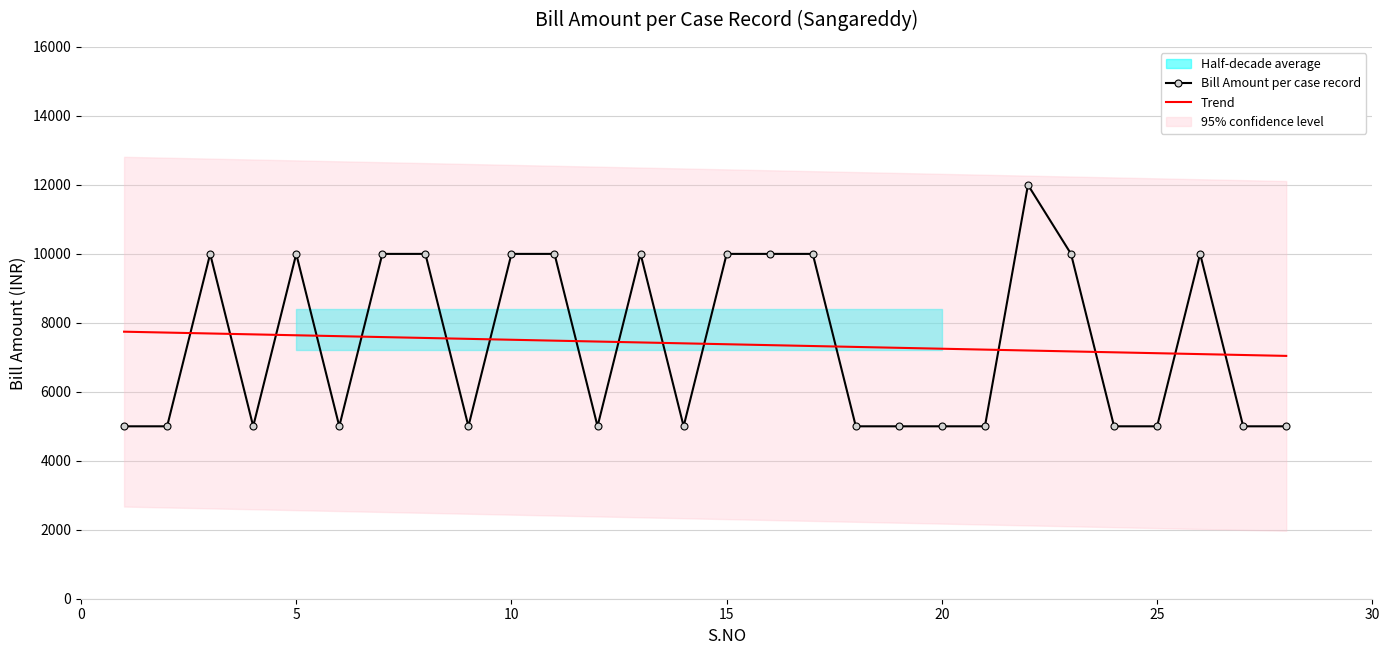

What is the highest value of the Bill Amount per case record series?

12000.0